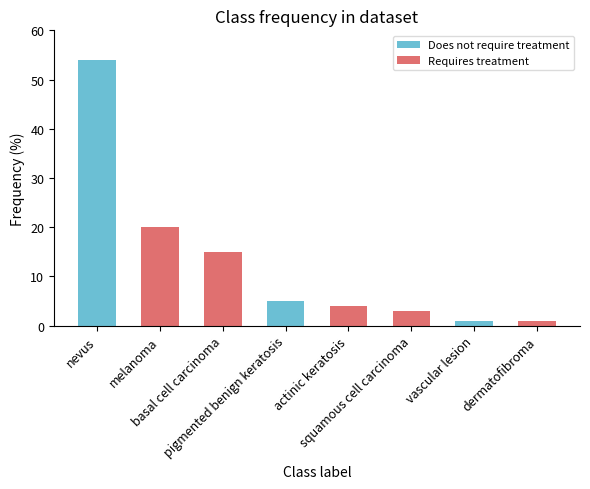

What is the greatest value displayed?

54